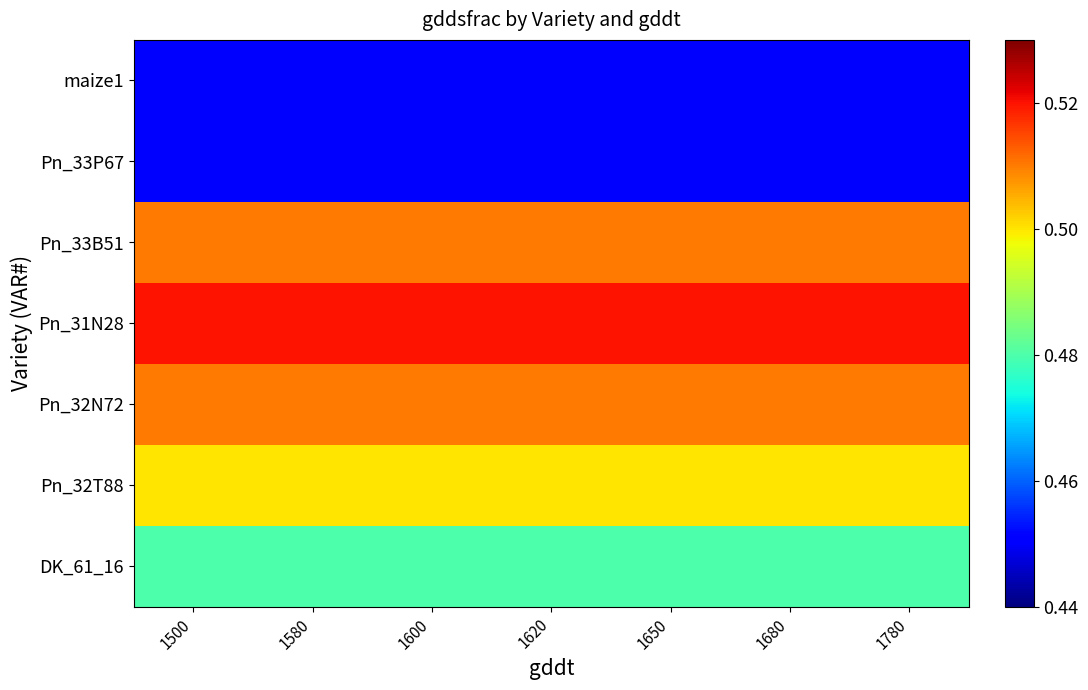

Reading left to right, list all the values displayed in this chart.

maize1: 1500=0.5	1580=0.5	1600=0.5	1620=0.5	1650=0.5	1680=0.5	1780=0.5
Pn_33P67: 1500=0.5	1580=0.5	1600=0.5	1620=0.5	1650=0.5	1680=0.5	1780=0.5
Pn_33B51: 1500=0.5	1580=0.5	1600=0.5	1620=0.5	1650=0.5	1680=0.5	1780=0.5
Pn_31N28: 1500=0.5	1580=0.5	1600=0.5	1620=0.5	1650=0.5	1680=0.5	1780=0.5
Pn_32N72: 1500=0.5	1580=0.5	1600=0.5	1620=0.5	1650=0.5	1680=0.5	1780=0.5
Pn_32T88: 1500=0.5	1580=0.5	1600=0.5	1620=0.5	1650=0.5	1680=0.5	1780=0.5
DK_61_16: 1500=0.5	1580=0.5	1600=0.5	1620=0.5	1650=0.5	1680=0.5	1780=0.5